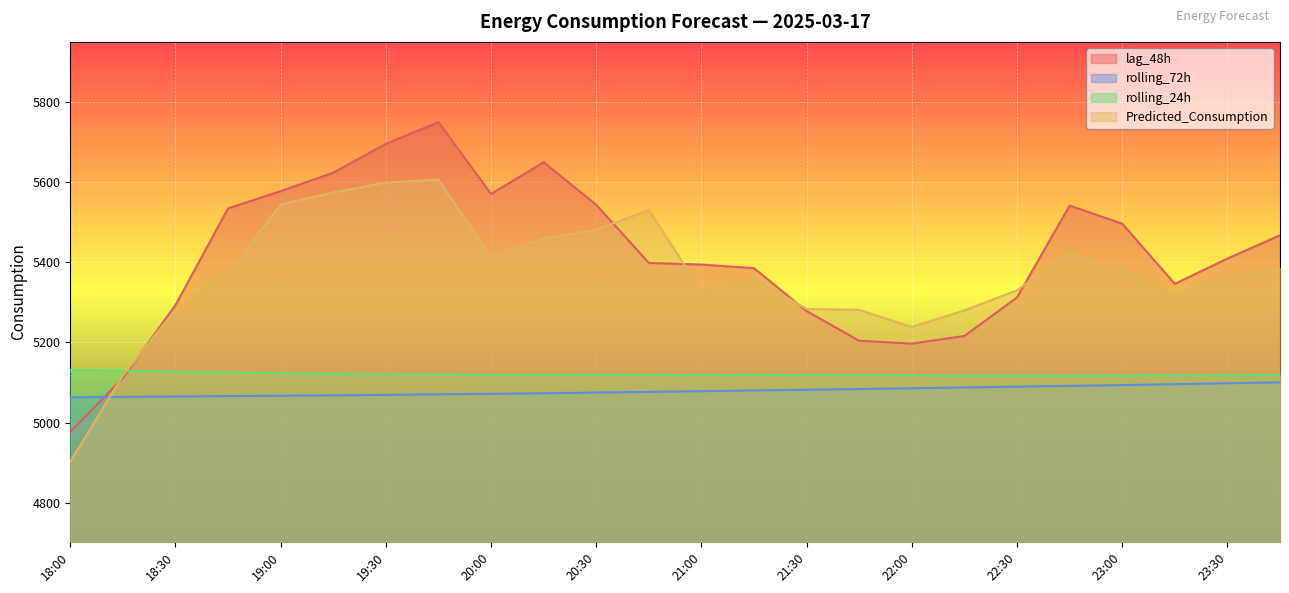

Which series changed the most between 18:30 and 20:45?

Predicted_Consumption